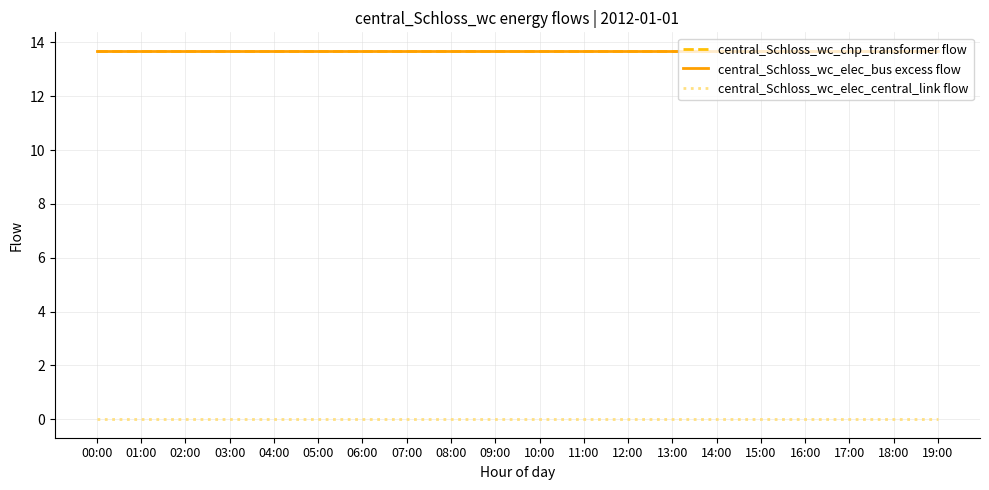

Is this an area chart (filled region under the line)?

No